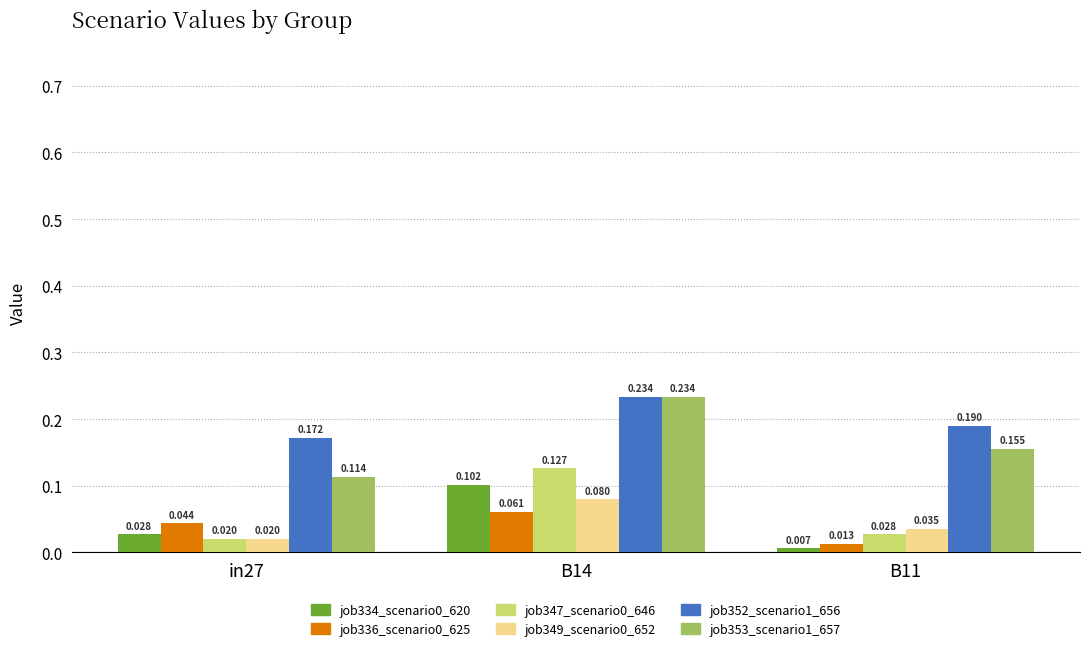

Between B14 and B11, which series saw the biggest shift?

job347_scenario0_646